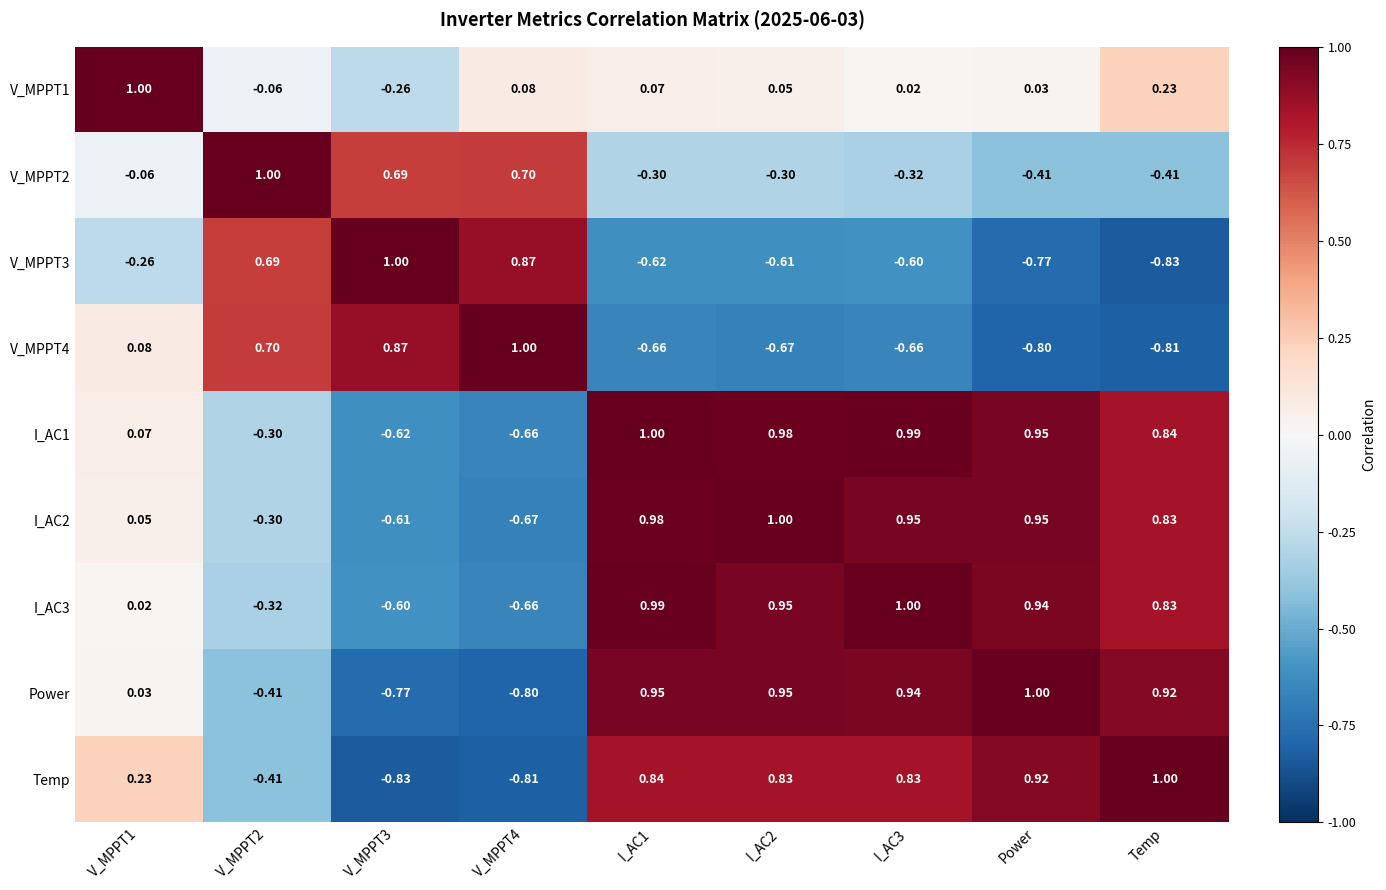

Is the value of V_MPPT1 at Power greater than the value of I_AC1 at I_AC2?

No